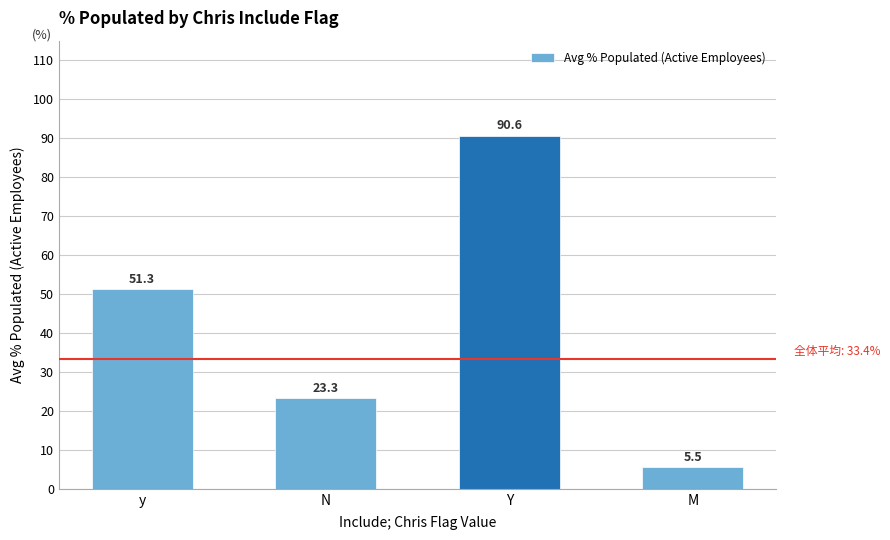

What is the sum of the values at Y and M?

96.2